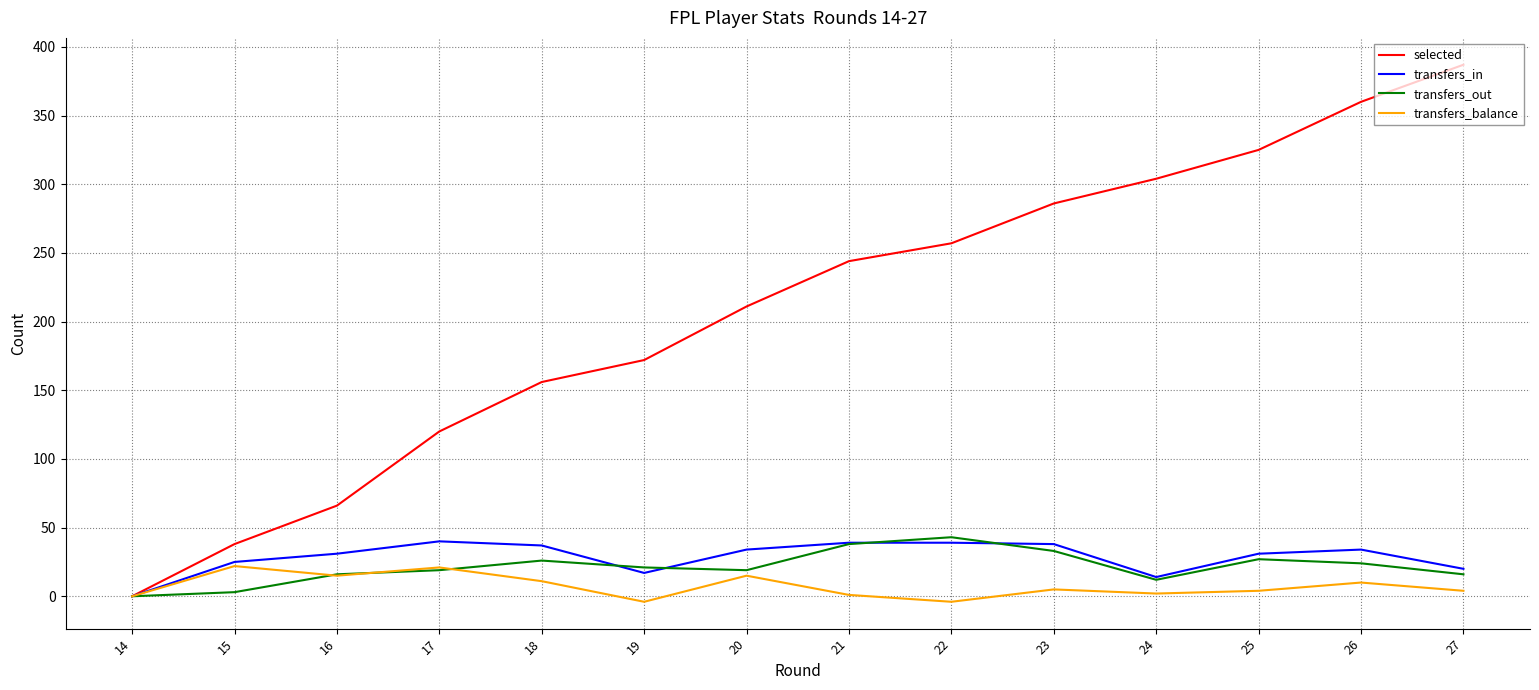

Which series has the largest total across all categories?

selected